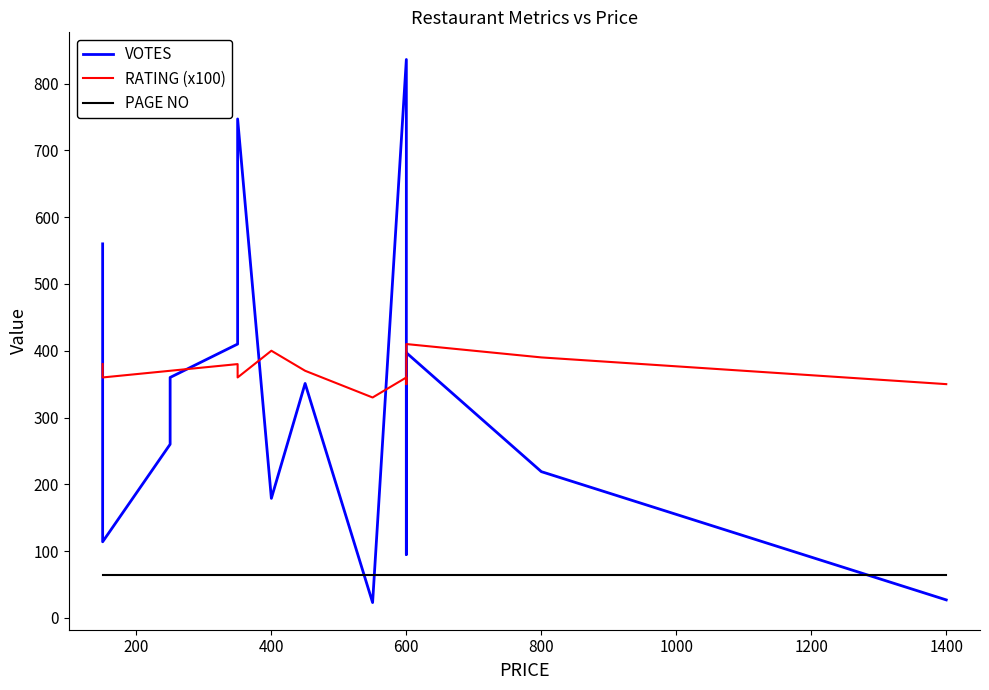

What is the minimum value for RATING (x100)?

330.0